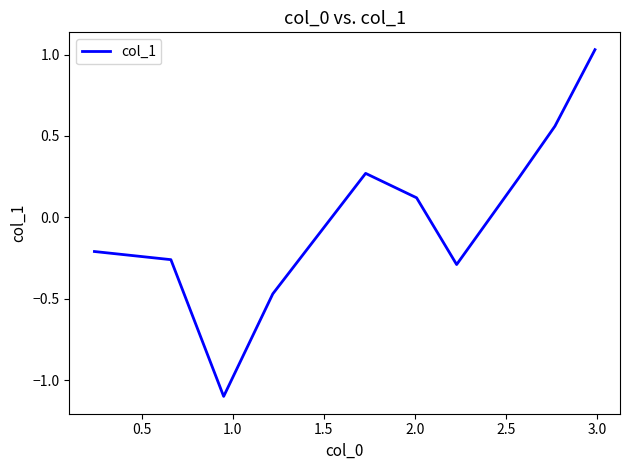

What is the smallest value displayed?

-1.1